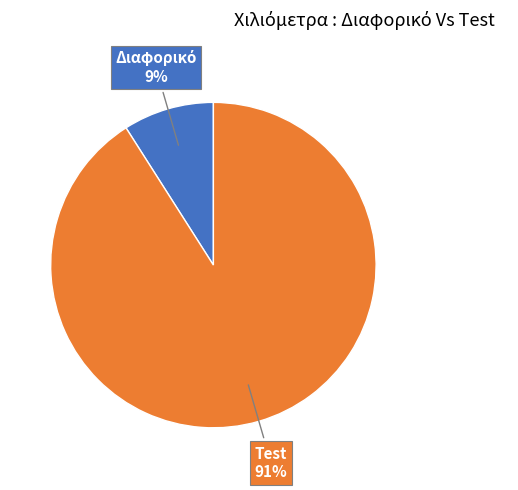

To the nearest percent, what is the average slice percentage?

50%